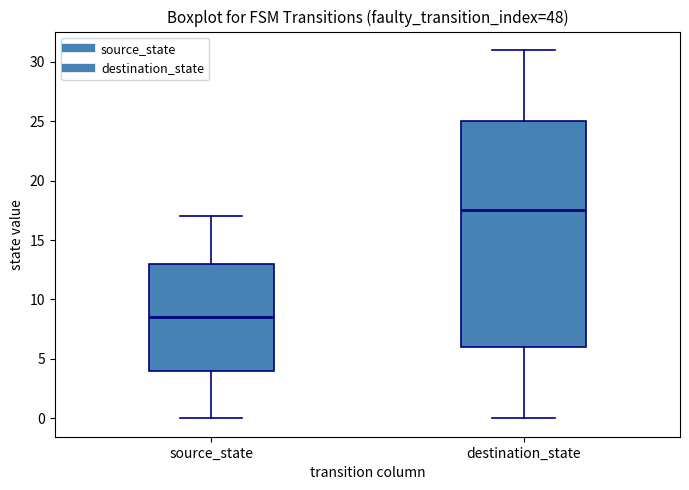

Reading left to right, transcribe this box plot: for each box, give where its median line is, the range the box spans, and where its two whiskers end, as read against the y-axis. The values are not printed on the chart, so give them approximately, as read against the axis.

source_state: median 8.5, box 4.0 to 13.0, whiskers 0.0 to 17.0
destination_state: median 17.5, box 6.0 to 25.0, whiskers 0.0 to 31.0